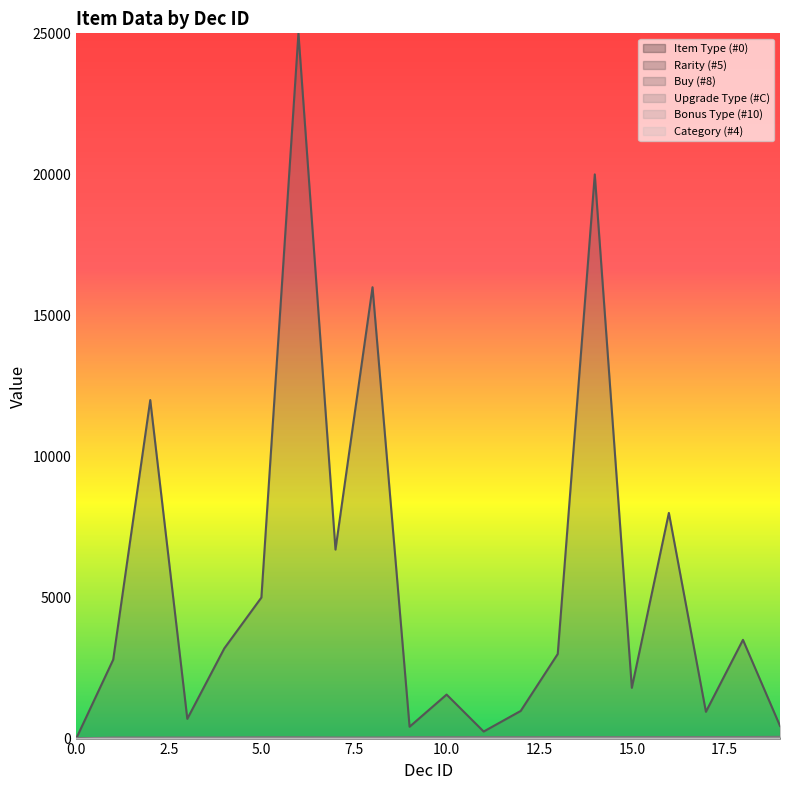

At how many categories does at least one series exceed 9824?

4